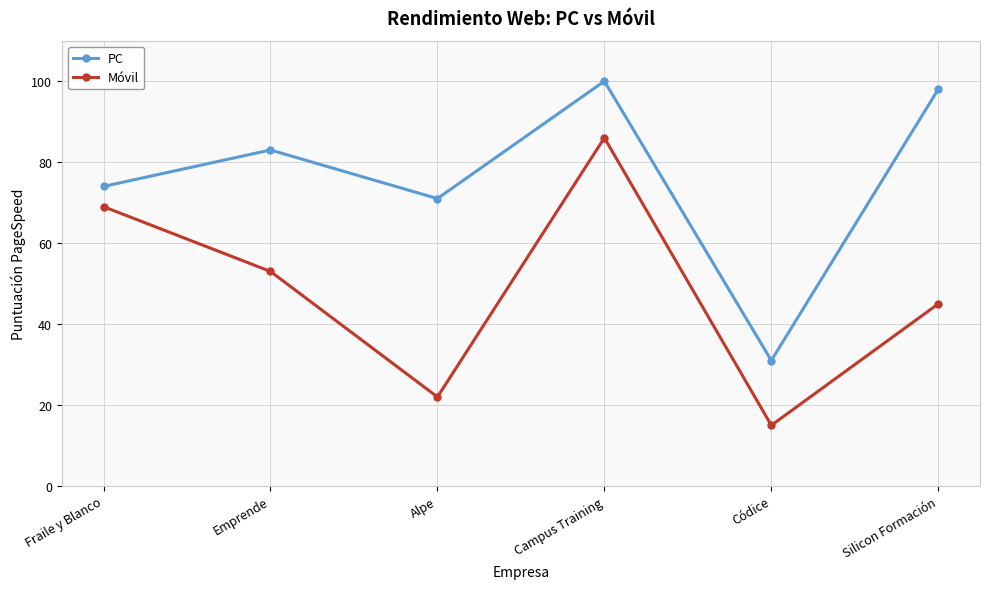

How many interior local valleys does the PC series have?

2